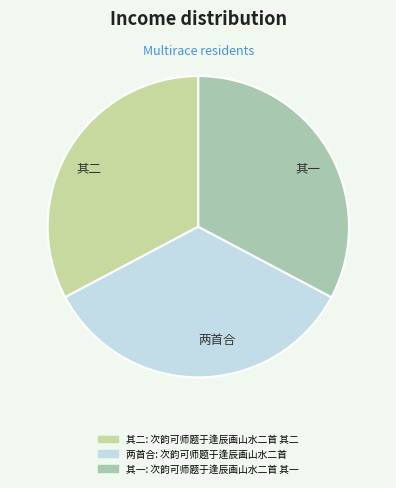

What is the ratio of the value at 其二 to the value at 其一?

1.0